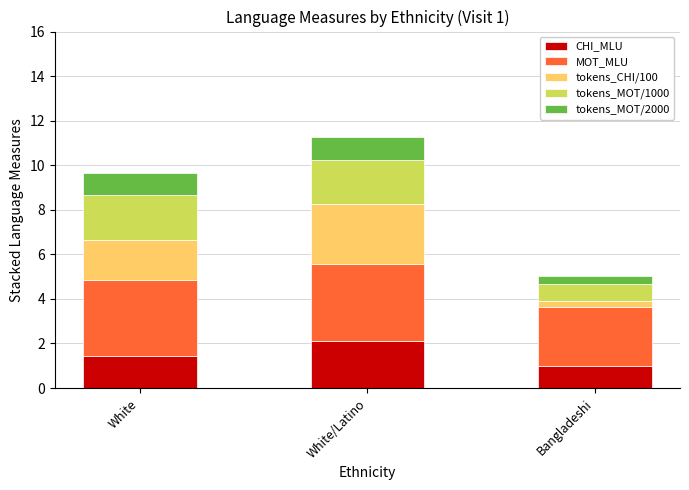

What is the total value across all series at White/Latino?

11.3